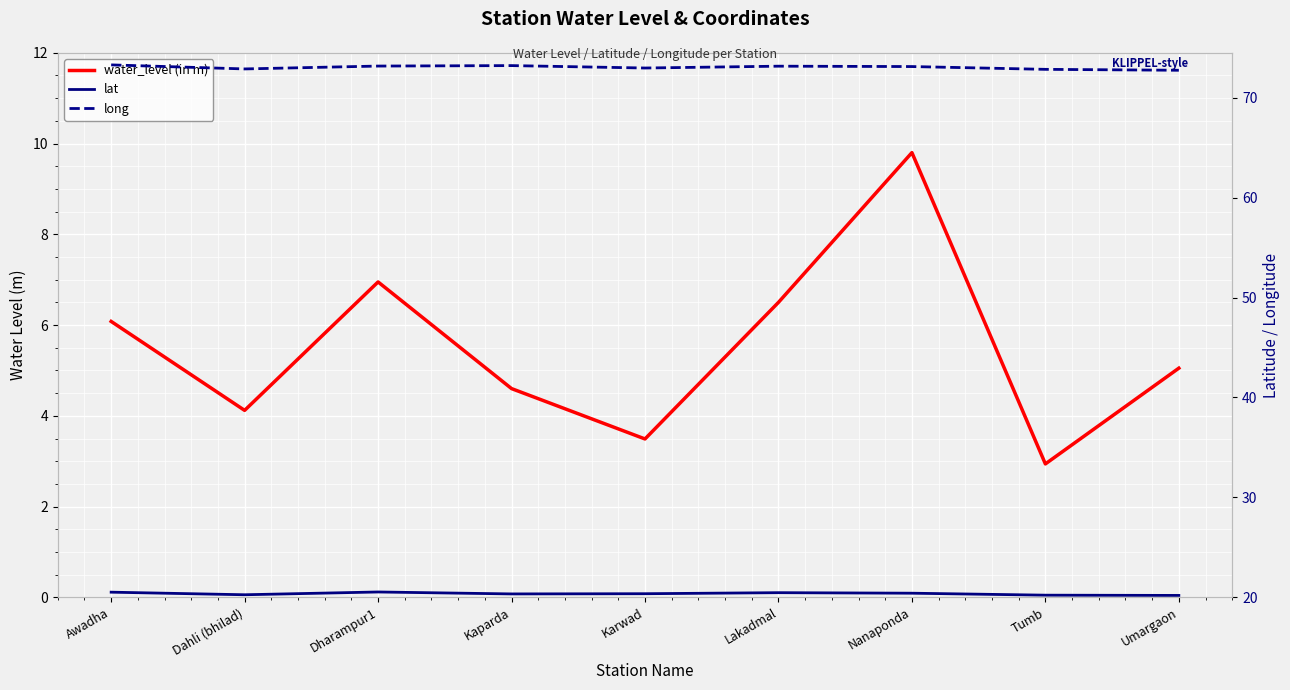

The value of lat at Dahli (bhilad) is 27.8. True or false?

False